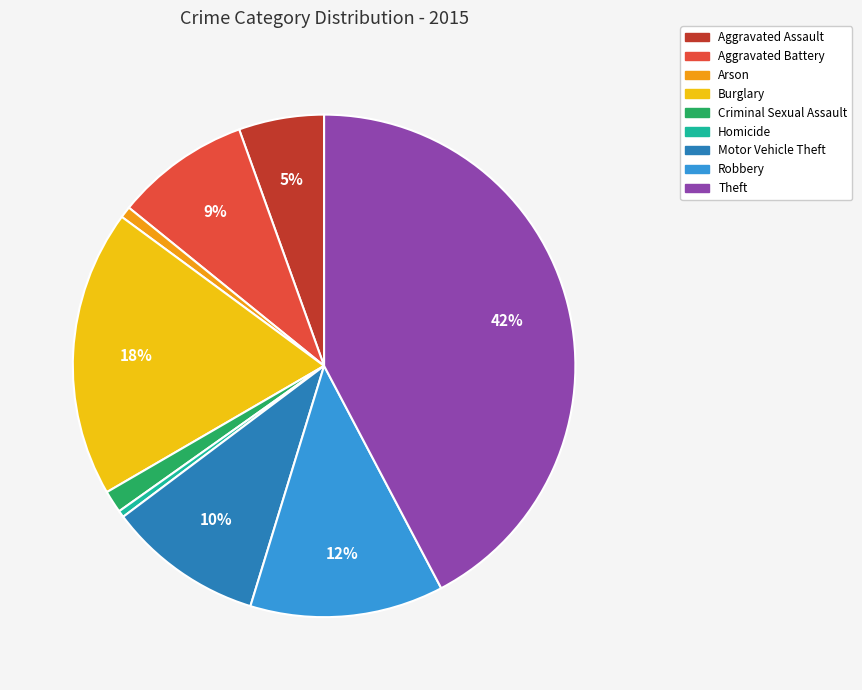

To the nearest percent, what is the difference between the Theft and Burglary slice percentages?

24%